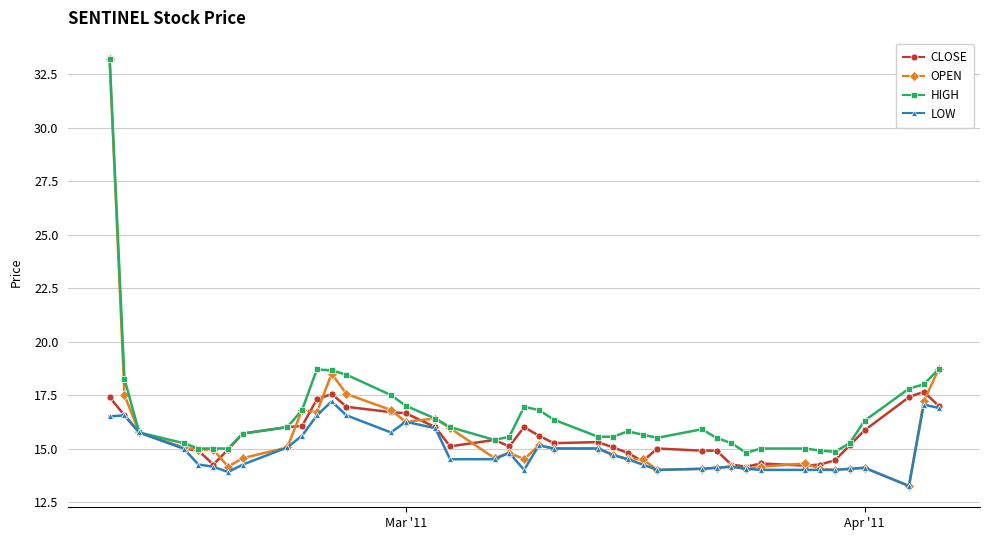

Which series has the widest spread of values?

OPEN